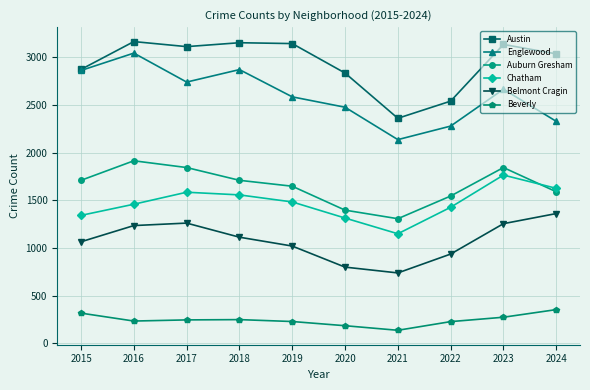

What is the value of the Chatham point at the 7th from the left?

1150